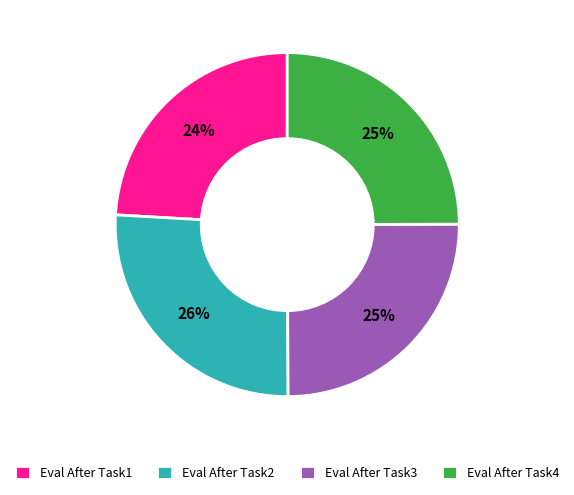

To the nearest percent, what is the difference between the largest and smallest slice percentages?

2%